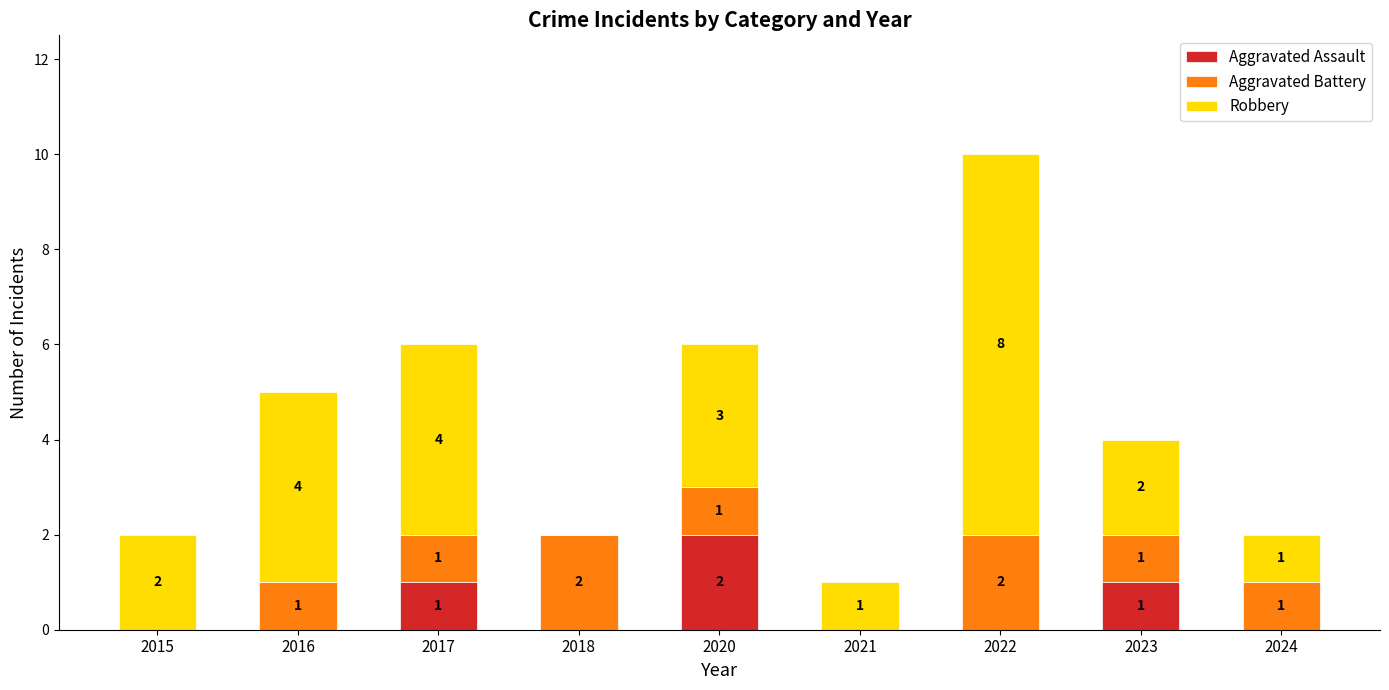

What is the total value across all series at 2015?

2